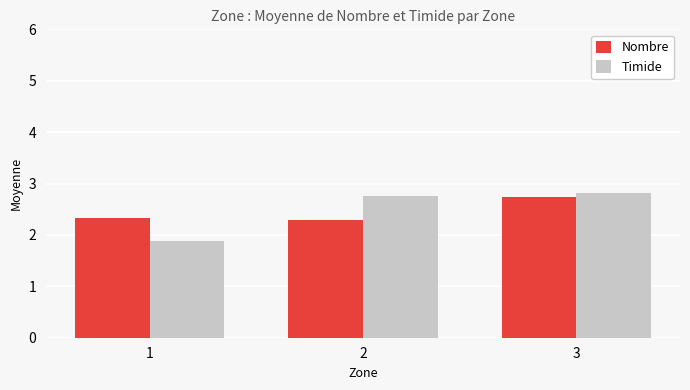

What is the value of the Nombre bar at the 1st from the left?

2.3